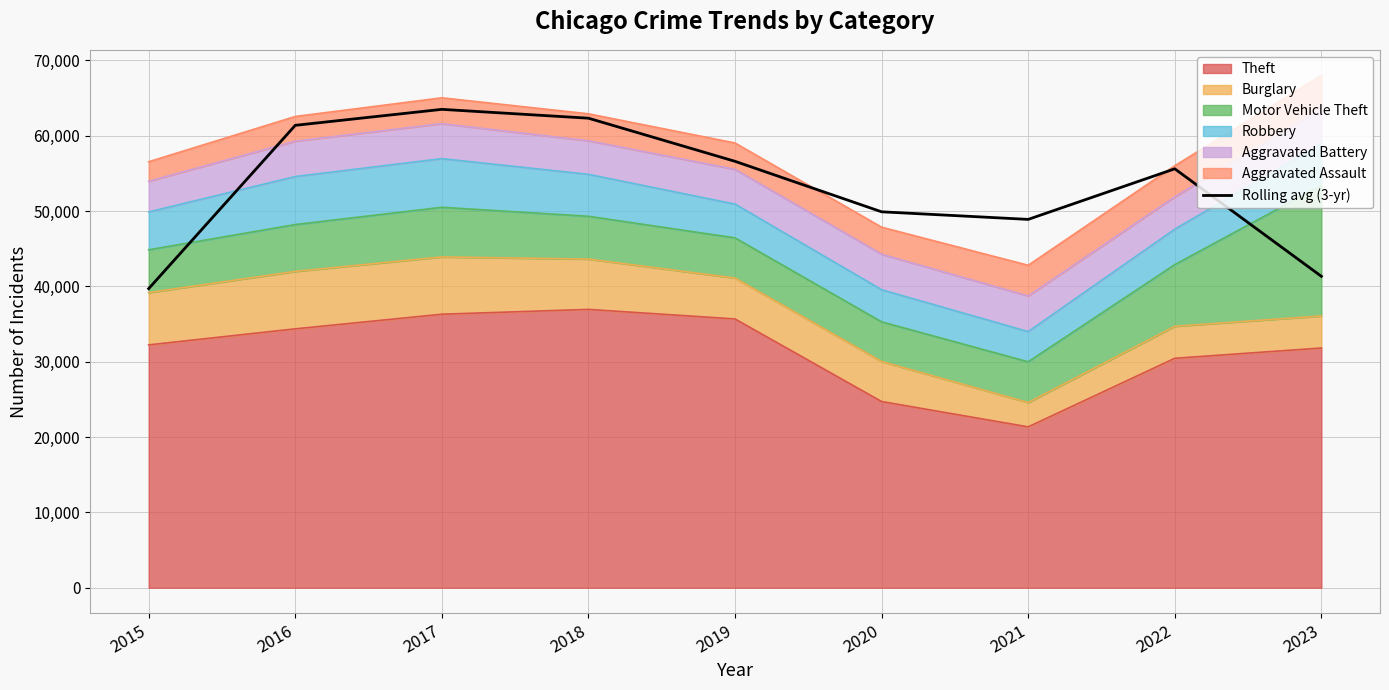

What is the ratio of the value at 2021 to the value at 2023?

1.2